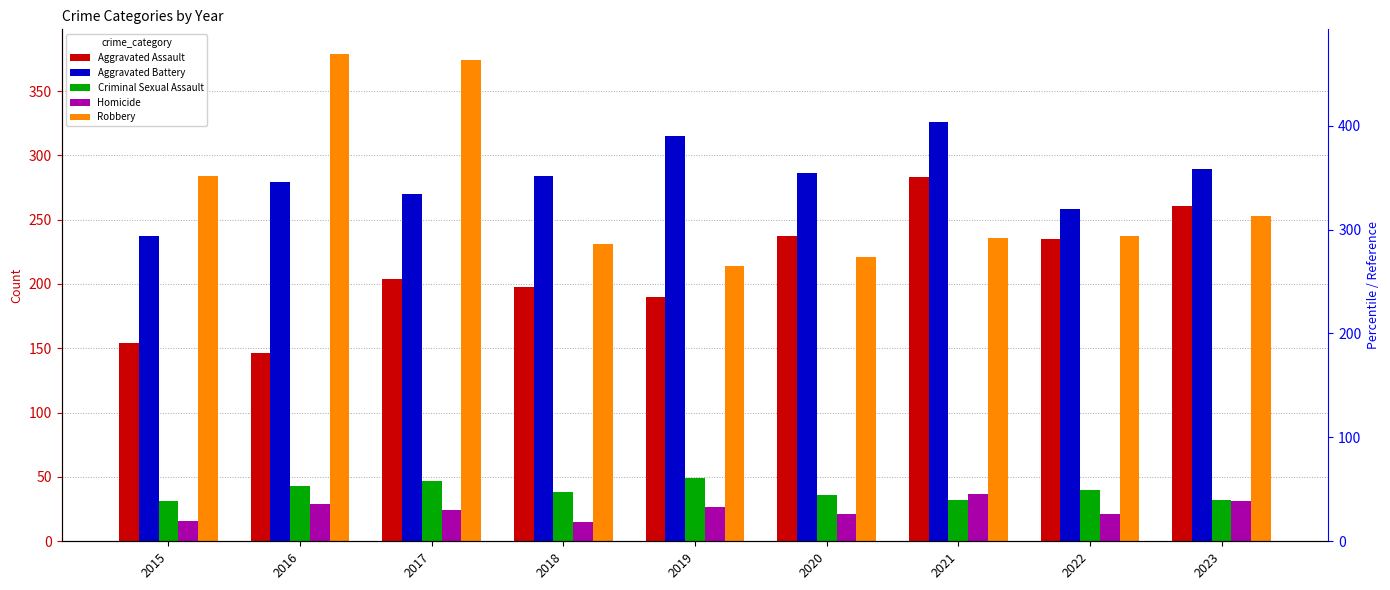

At which label is Robbery closest to 296?

2015